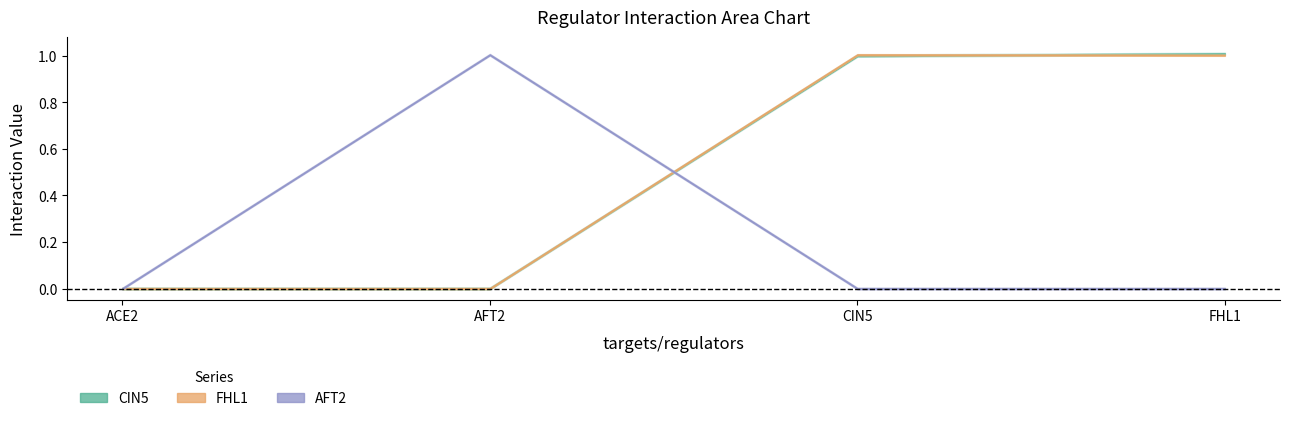

List the labels in order of FHL1 value, largest first.

CIN5, FHL1, ACE2, AFT2